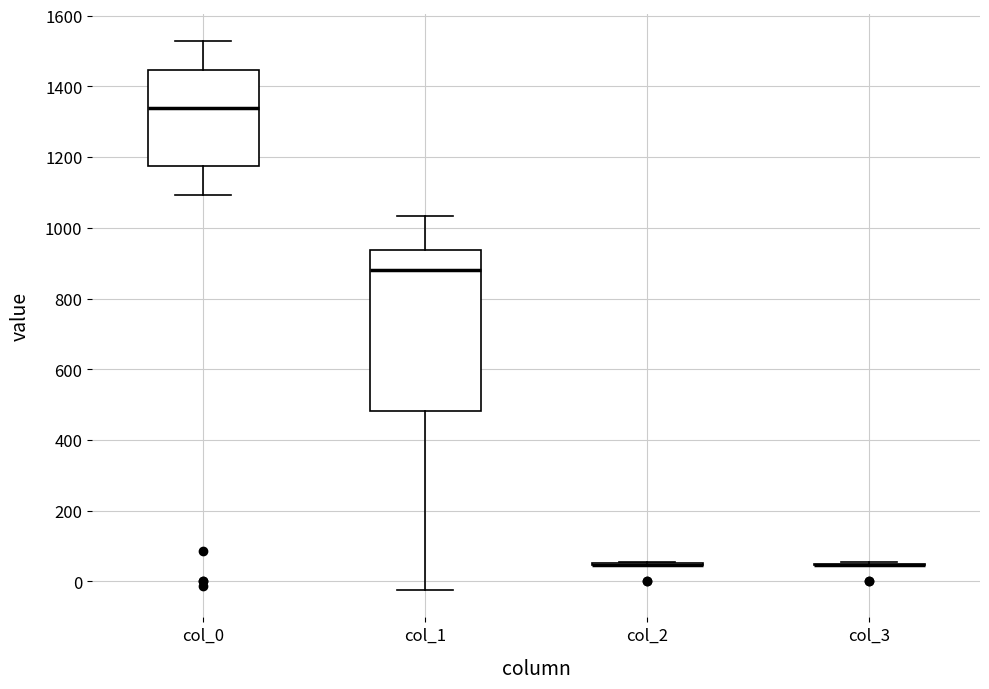

Reading left to right, read every box against the y-axis: the position of its median line, the range the box covers, and the ends of its whiskers. The values are not printed on the chart, so give them approximately, as read against the axis.

col_0: median 1340, box 1180 to 1440, whiskers 1100 to 1520
col_1: median 880, box 480 to 940, whiskers -20 to 1040
col_2: box collapsed to a line at 40, whiskers 40 to 60
col_3: box collapsed to a line at 40, whiskers 40 to 60